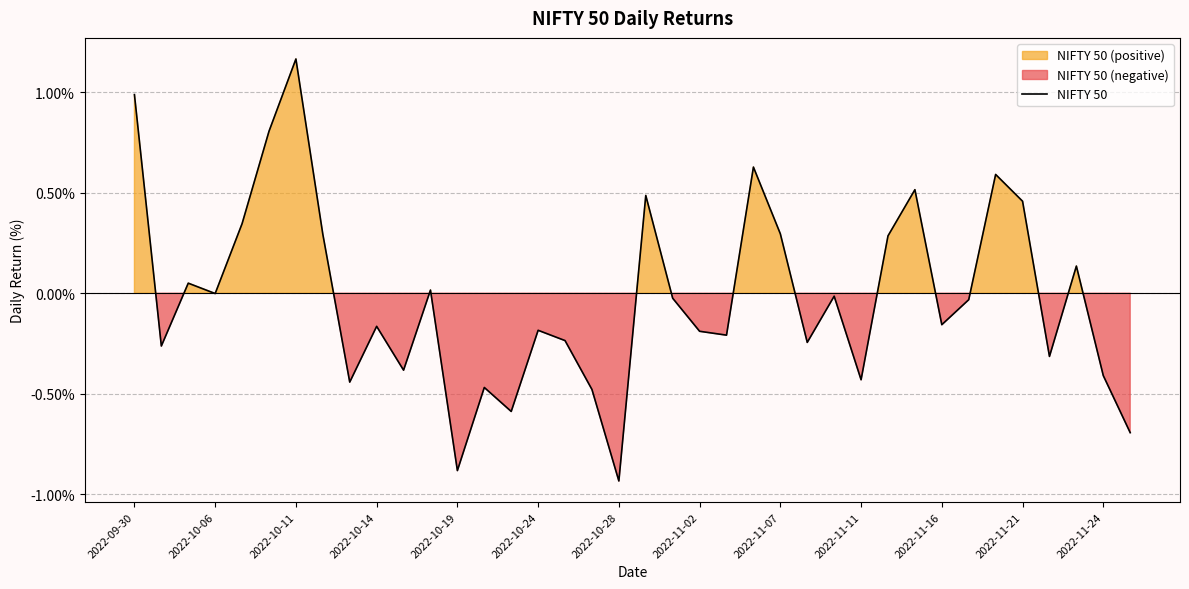

How many lines are shown in the chart?

1